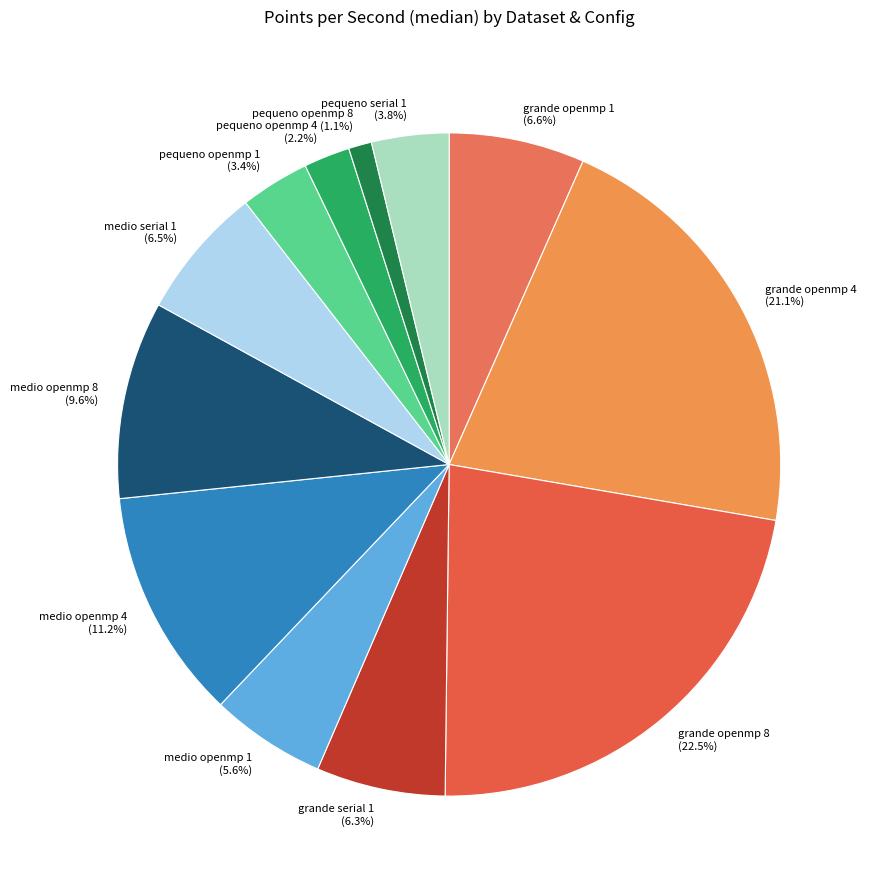

Is there a majority slice in this chart?

No